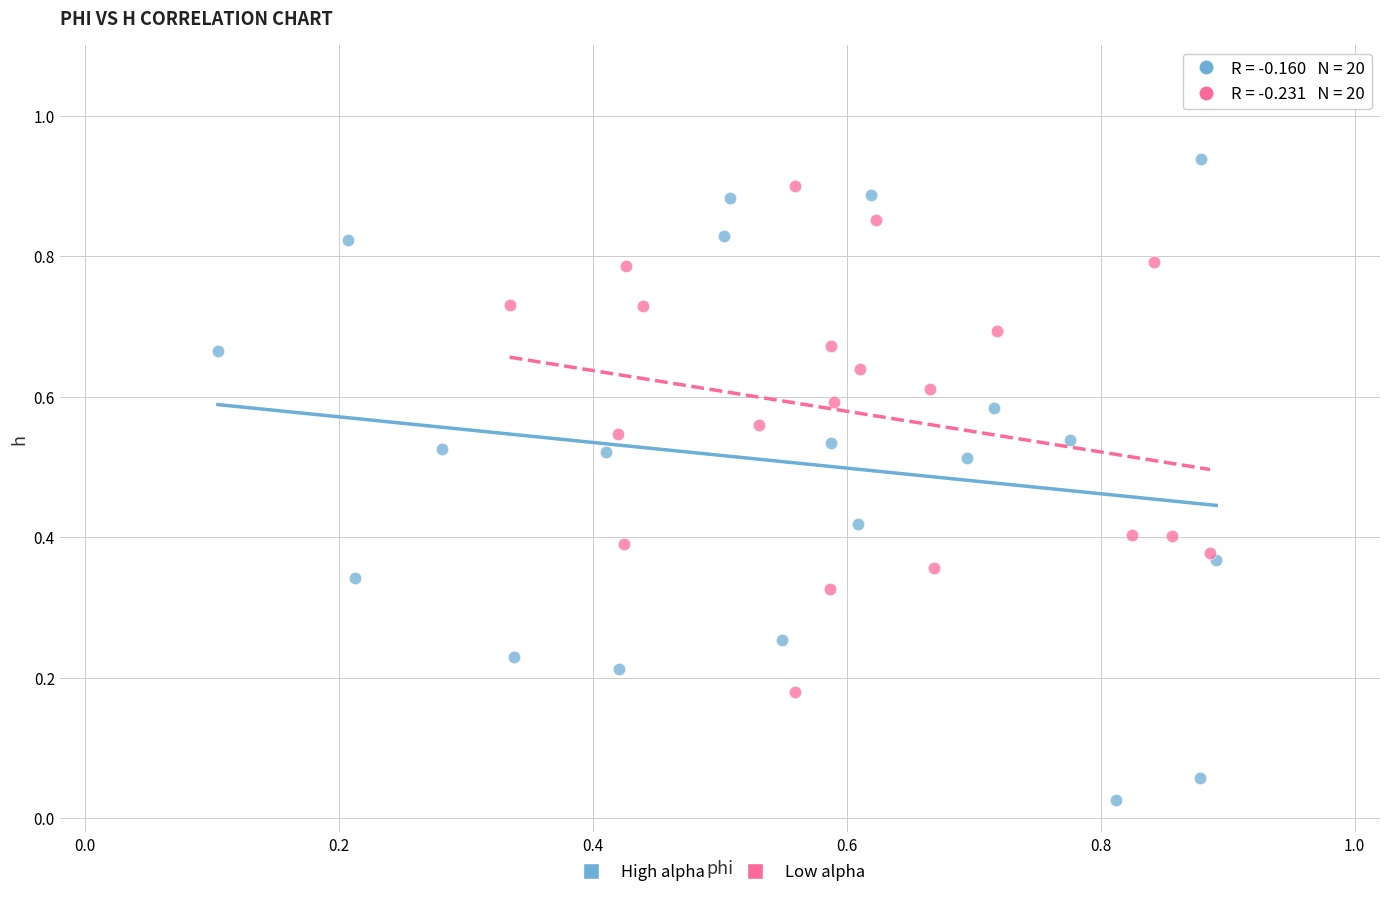

What are all the series names shown in the legend?

High alpha, Low alpha